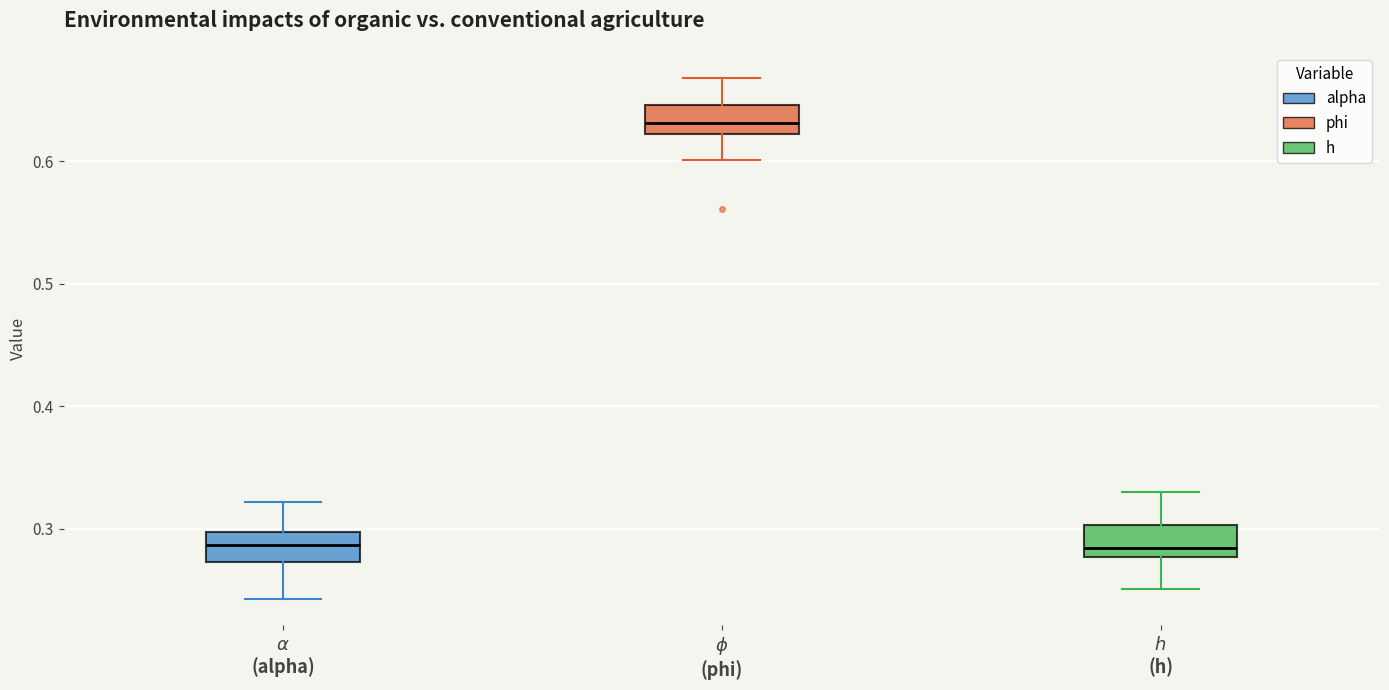

Reading left to right, read every box against the y-axis: the position of its median line, the range the box covers, and the ends of its whiskers. The values are not printed on the chart, so give them approximately, as read against the axis.

$\alpha$ (alpha): median 0.29, box 0.27 to 0.30, whiskers 0.24 to 0.32
$\phi$ (phi): median 0.63, box 0.62 to 0.65, whiskers 0.60 to 0.67
$h$ (h): median 0.28 (just above the box's lower edge), box 0.28 to 0.30, whiskers 0.25 to 0.33